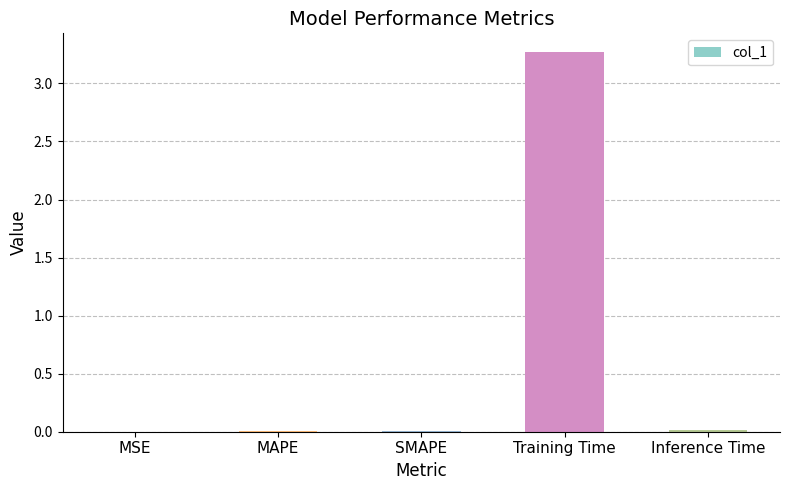

Which has a higher value, SMAPE or Training Time?

Training Time